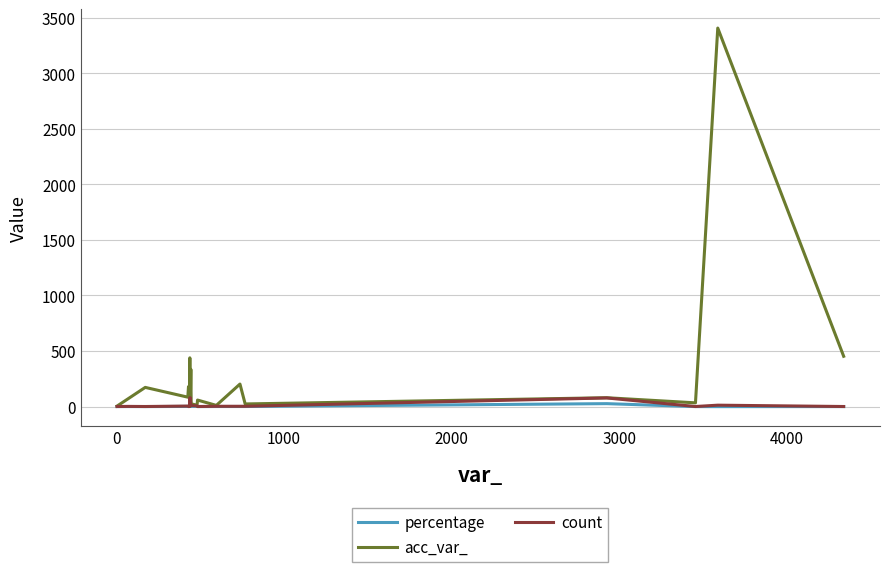

What is the maximum value for count?

79.0